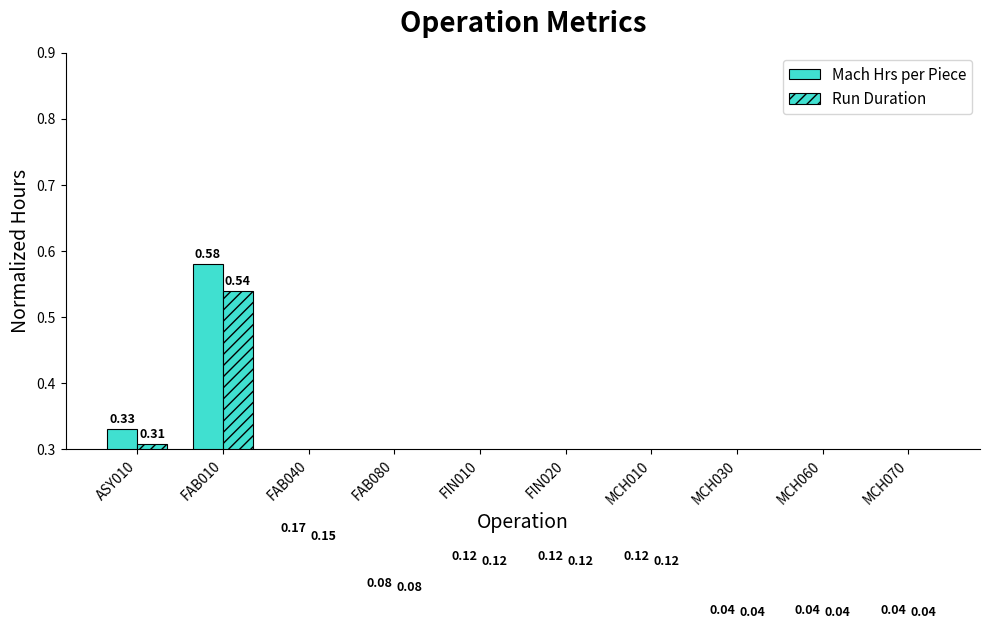

How many bars are there in total?

20